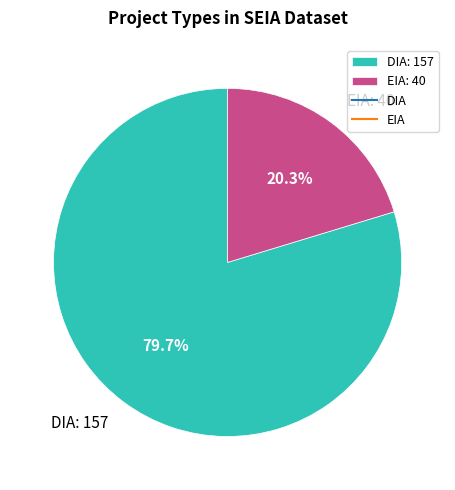

To the nearest percent, what portion does DIA represent?

80%